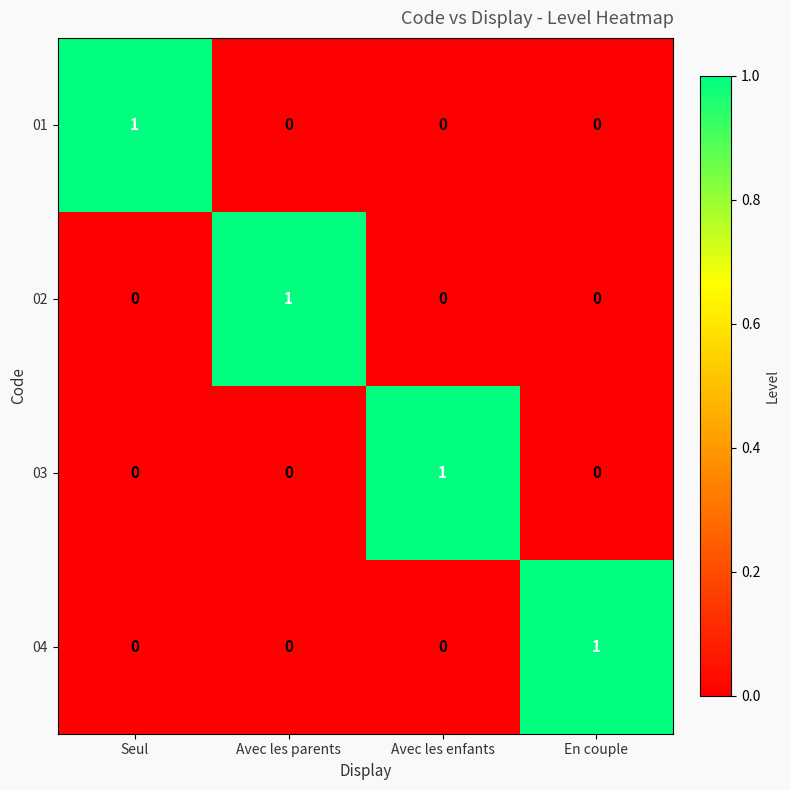

At how many categories does at least one series exceed 0?

4